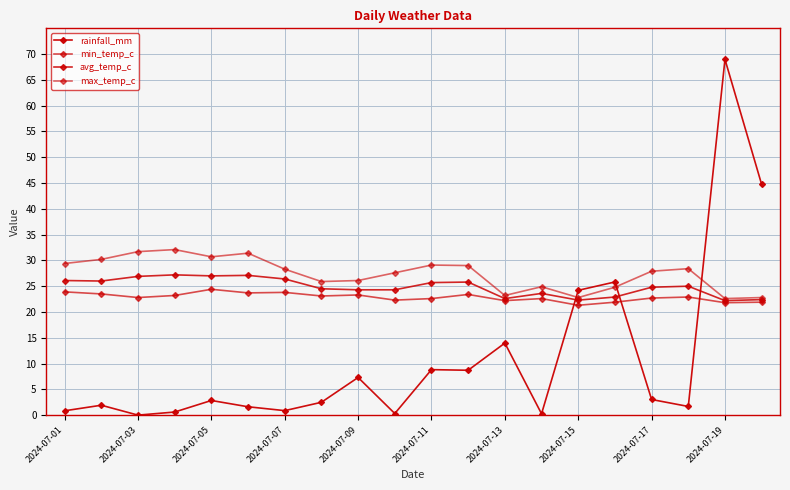

Does the chart have visible grid lines?

Yes